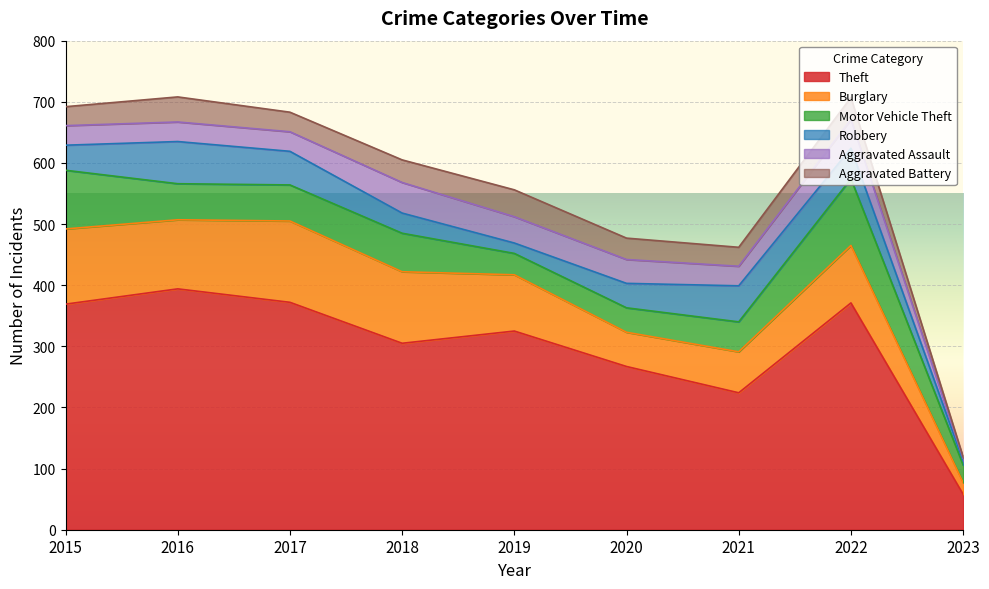

What is the value of the Aggravated Assault point at the 3rd from the left?

32